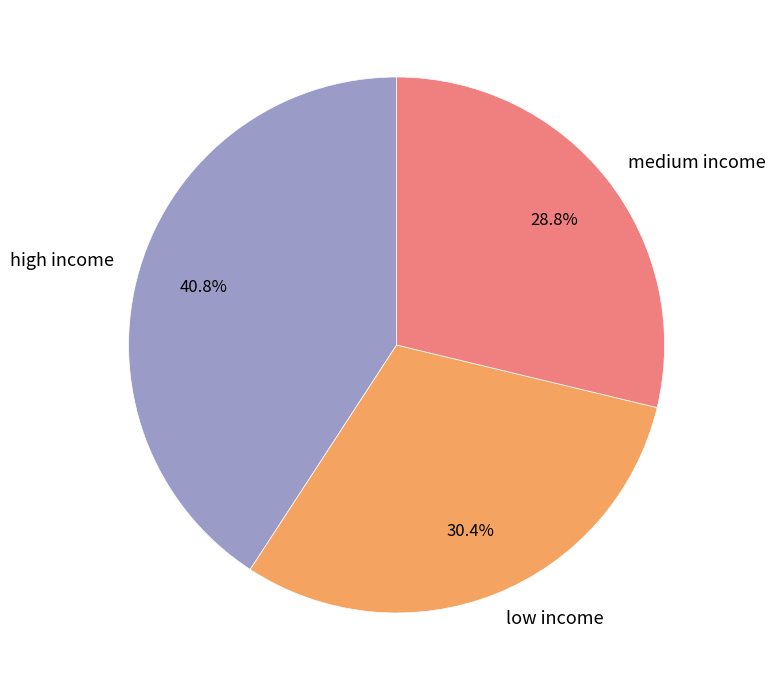

How many segments does this pie chart have?

3